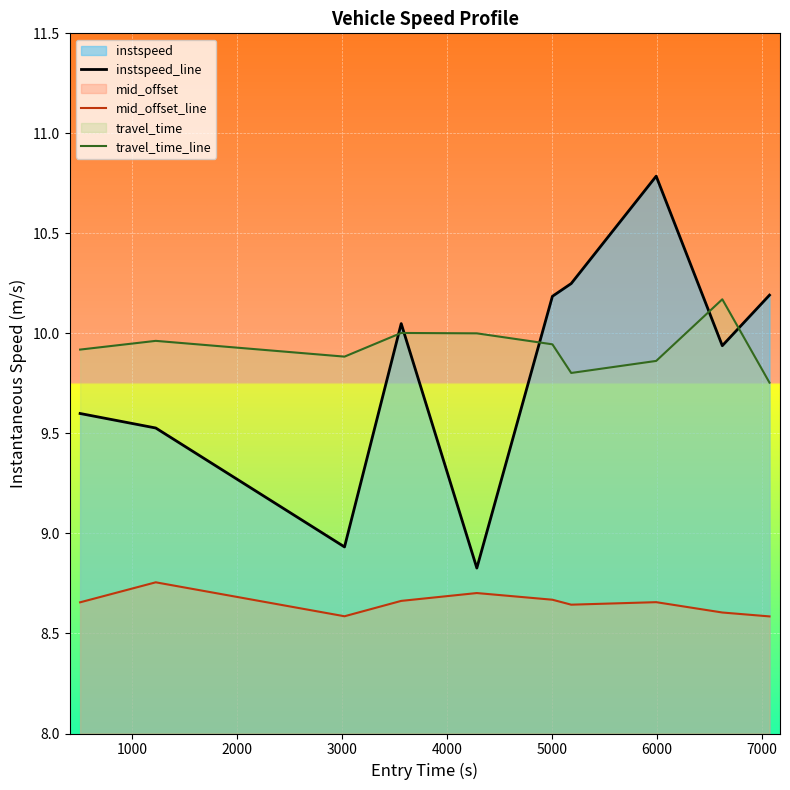

What is the sum of all instspeed_line values?

98.3